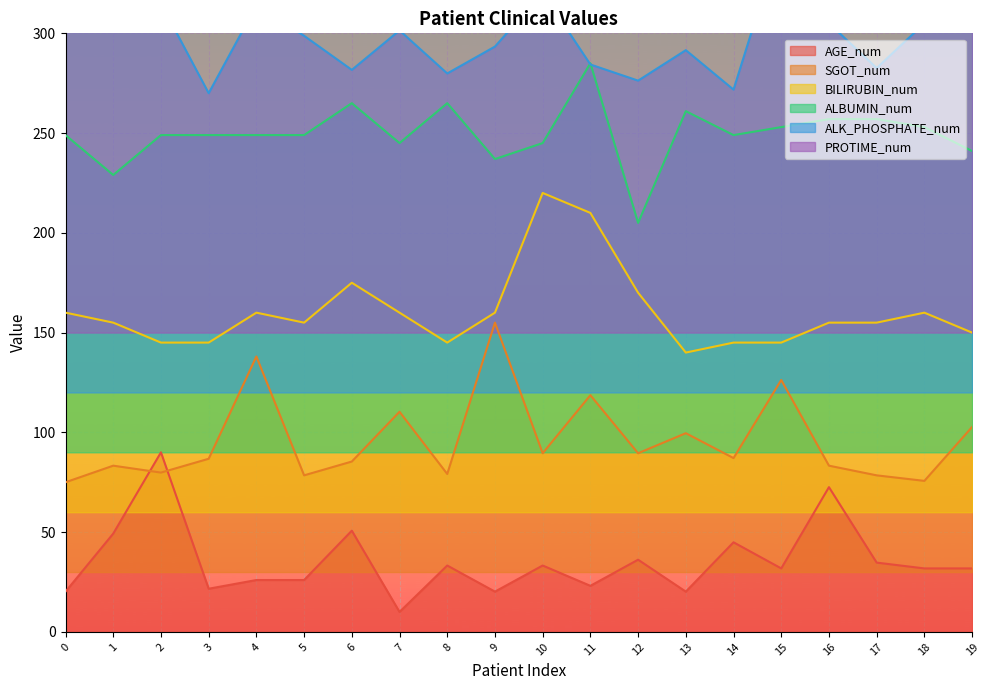

What value does the BILIRUBIN_num series have at 18?

160.0